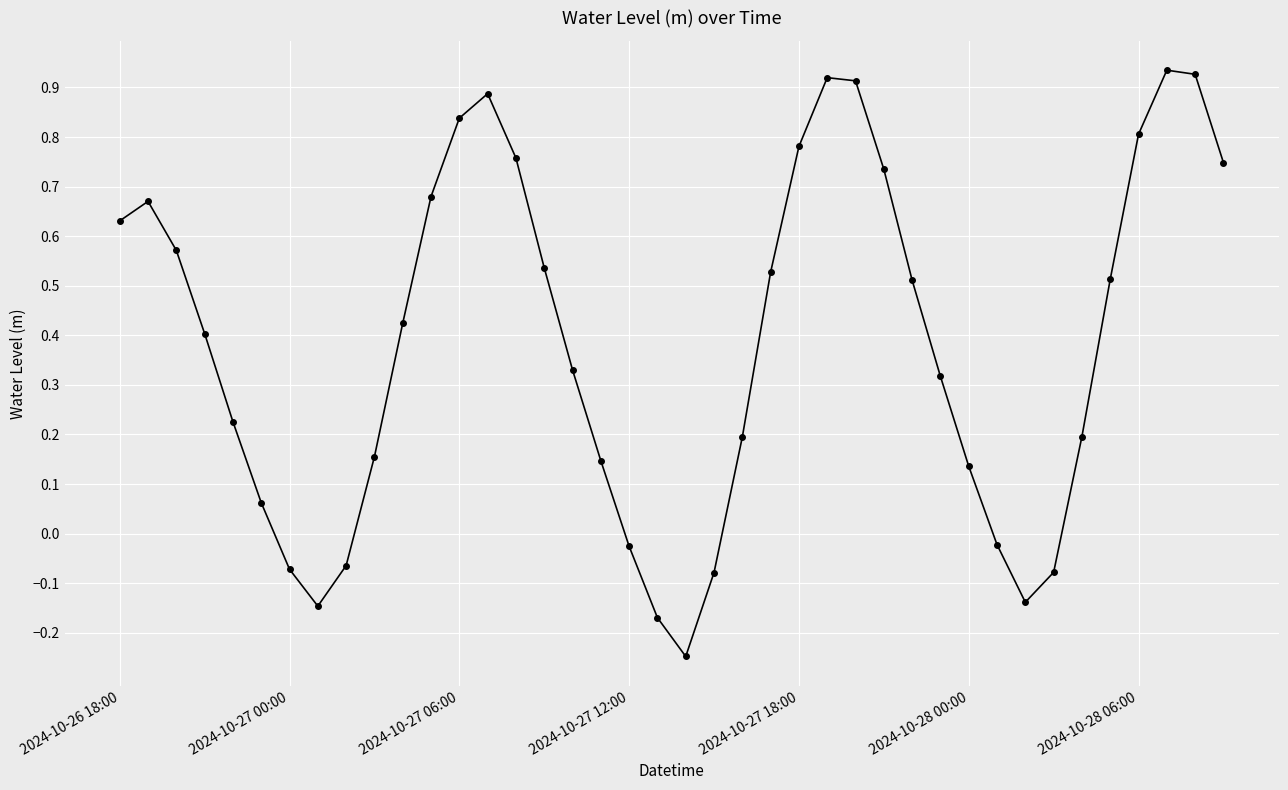

Count the number of data series in this chart.

1